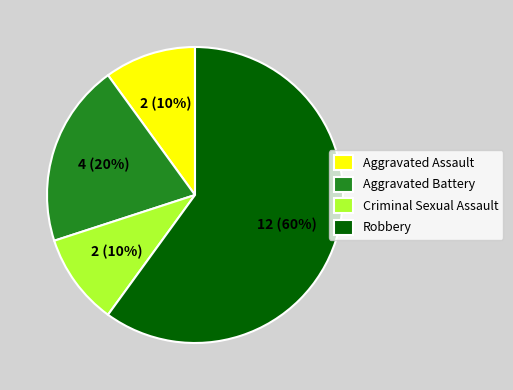

Is there a majority slice in this chart?

Yes